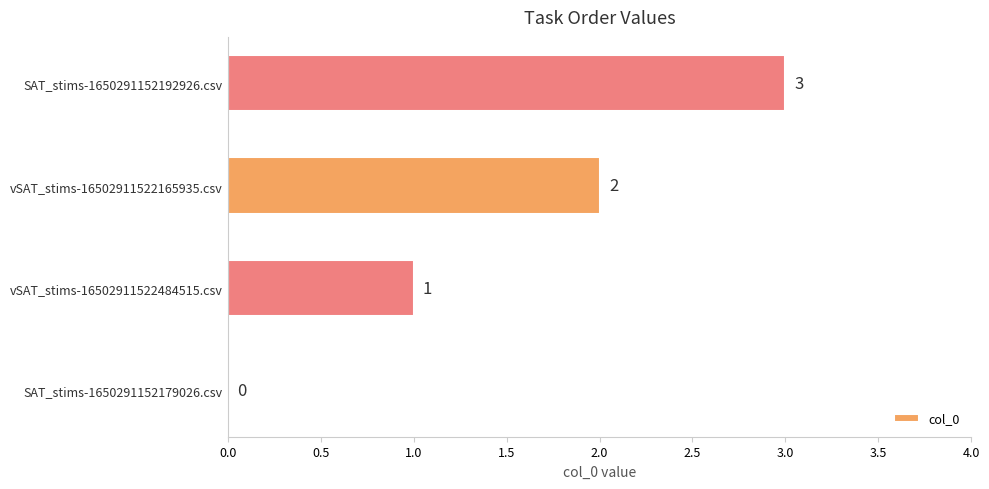

Where is the data nearest to the value 1?

vSAT_stims-16502911522484515.csv